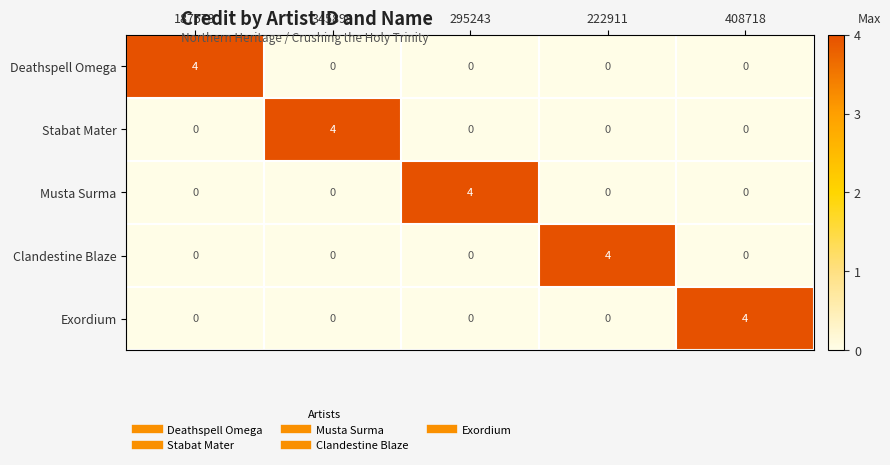

What is the maximum value shown in the chart?

4